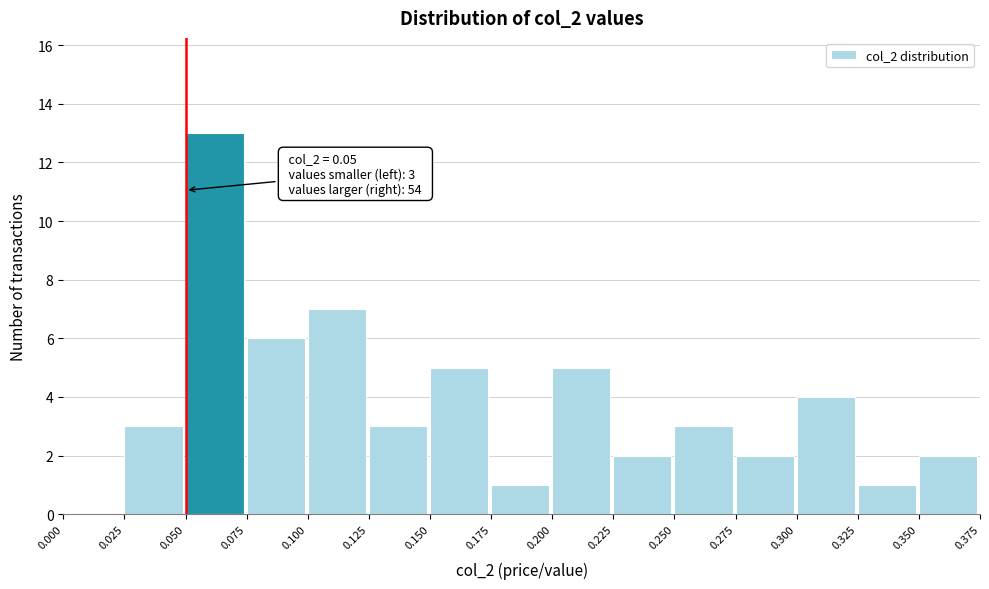

Over which range of the x-axis is the bar tallest?

0.050 to 0.075